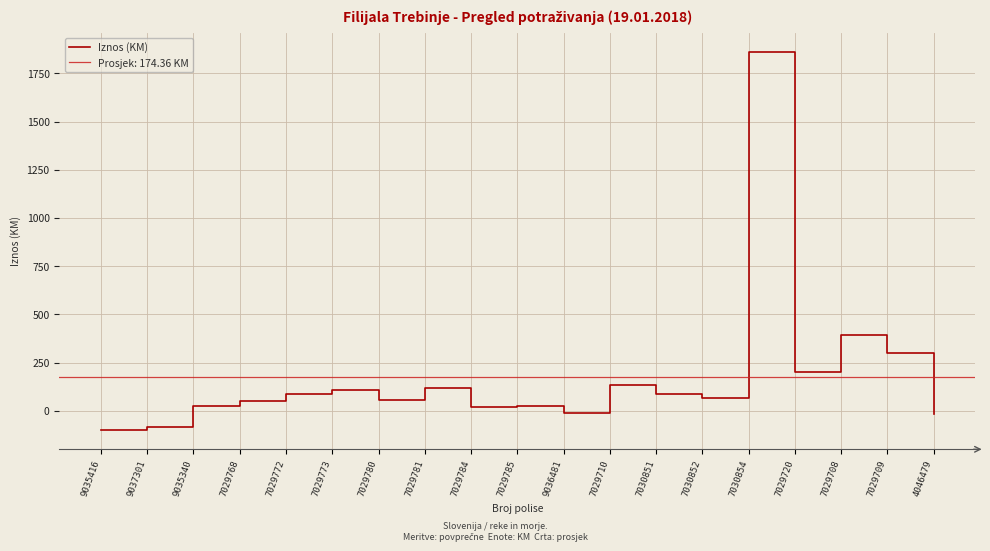

What position from the right is 7029710?

8